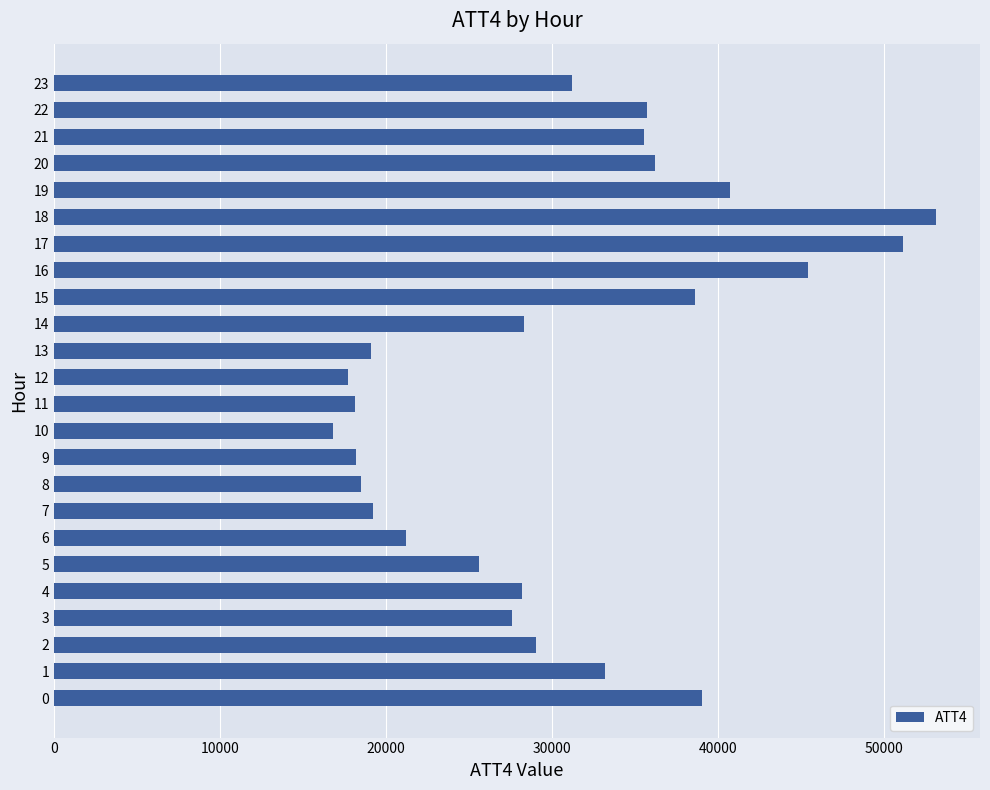

What is the change in value from 7 to 18?

+33900